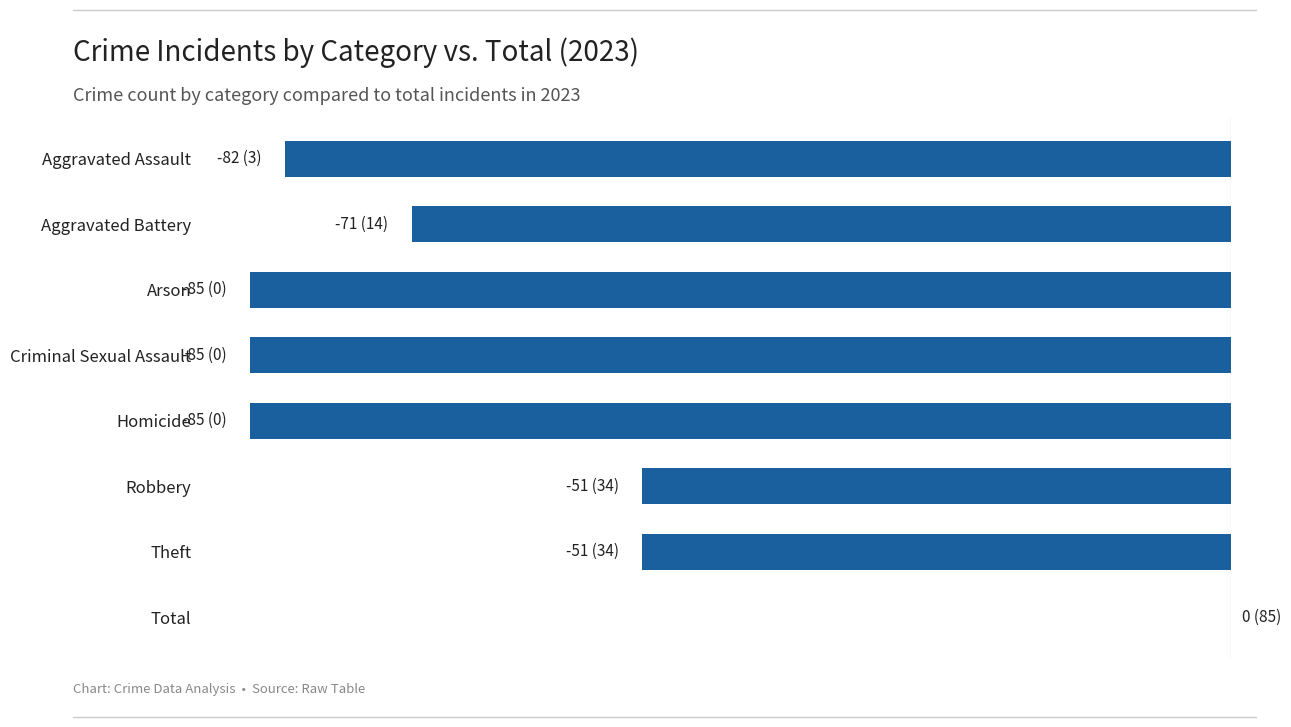

Which category has the highest value across all series?

Total